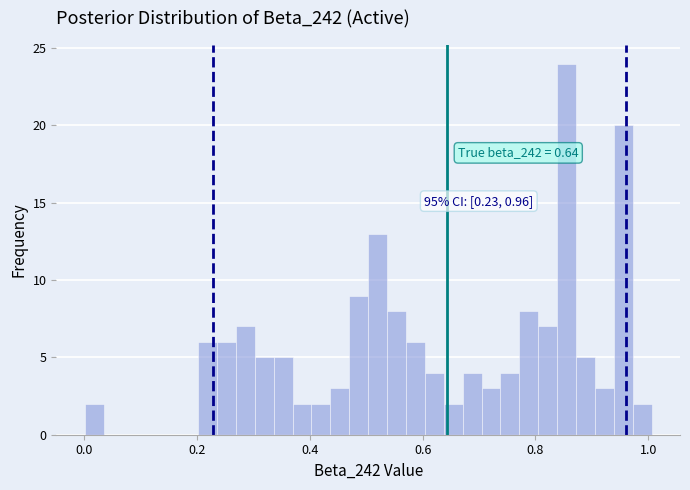

Read against the x-axis, roughly where is the centre of the tallest bar?

0.86